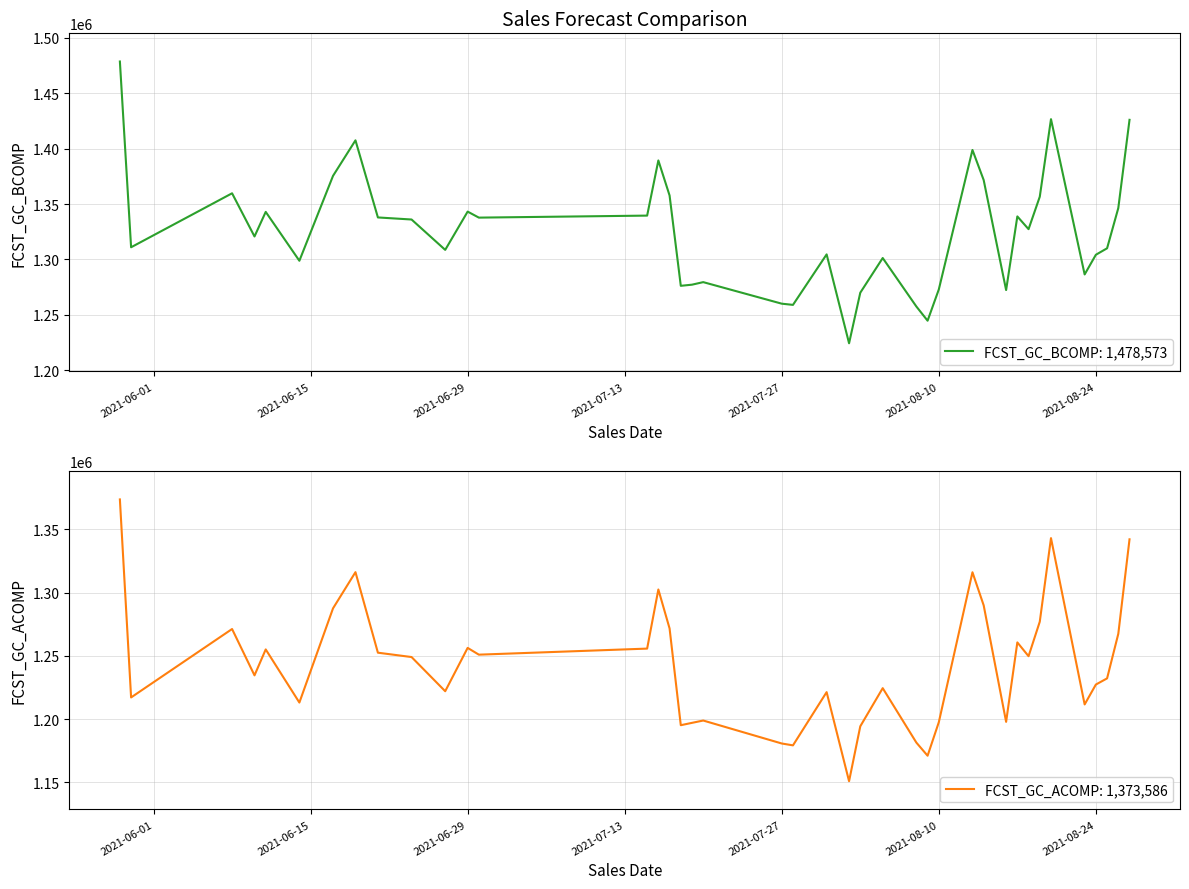

How many interior local peaks does the FCST_GC_BCOMP series have?

11